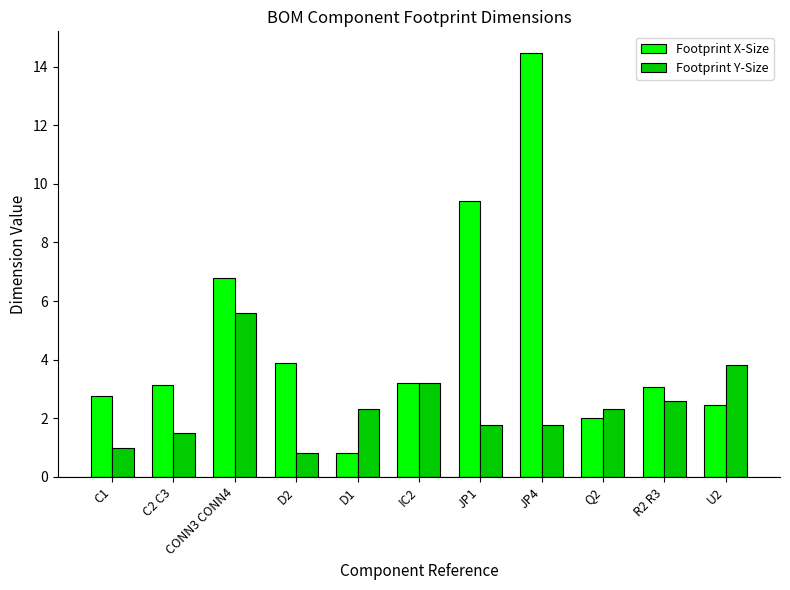

What are all the series names shown in the legend?

Footprint X-Size, Footprint Y-Size